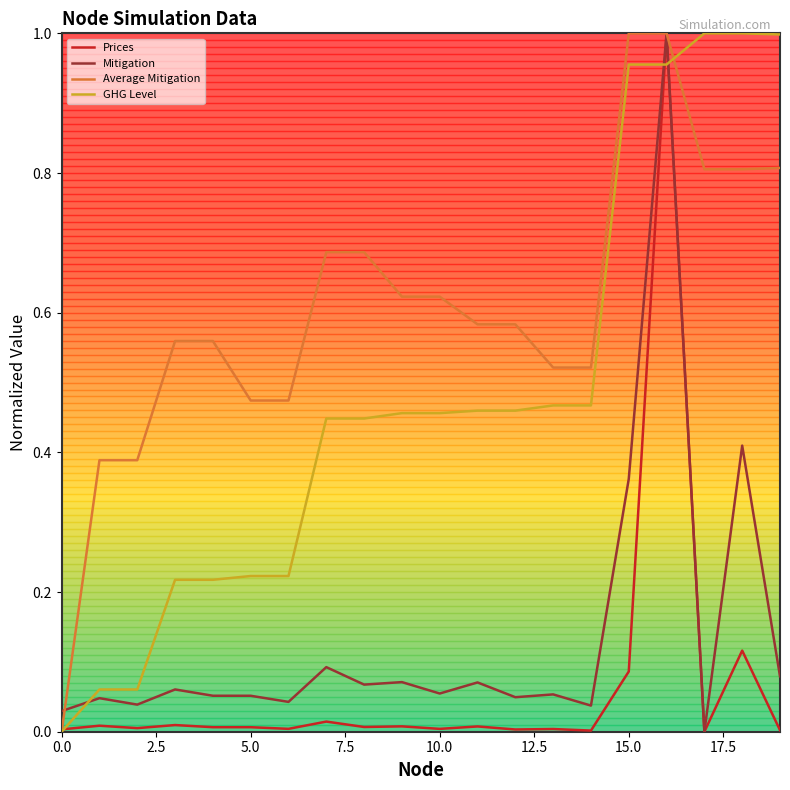

After their last crossing, which series has the higher values: GHG Level or Mitigation?

GHG Level